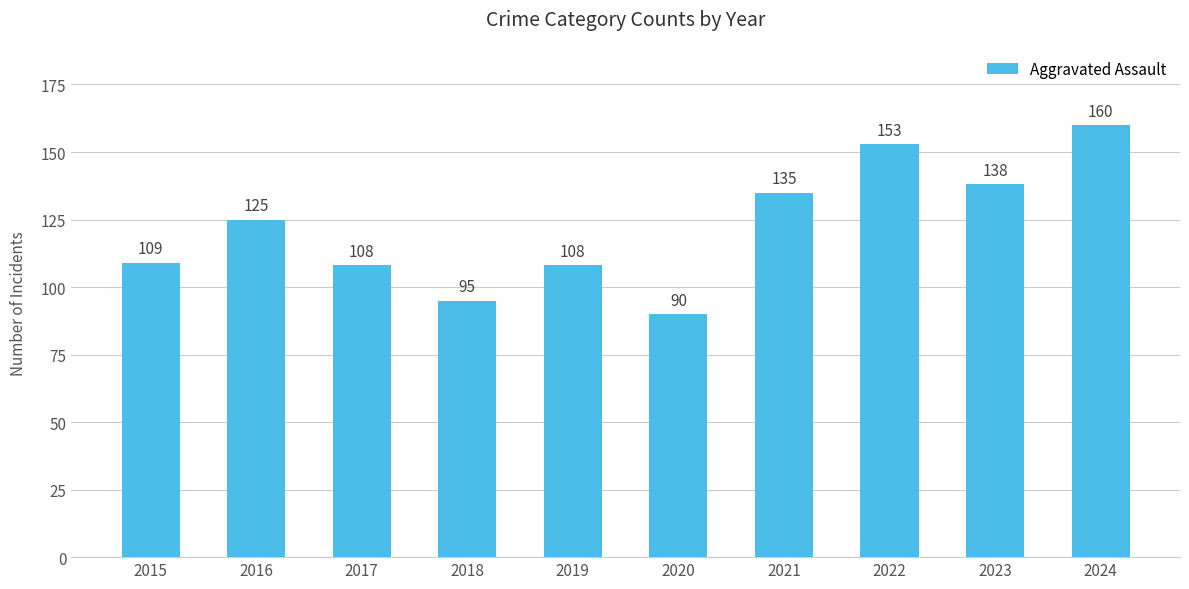

Reading left to right, transcribe all the data shown in this chart.

2015=109	2016=125	2017=108	2018=95	2019=108	2020=90	2021=135	2022=153	2023=138	2024=160